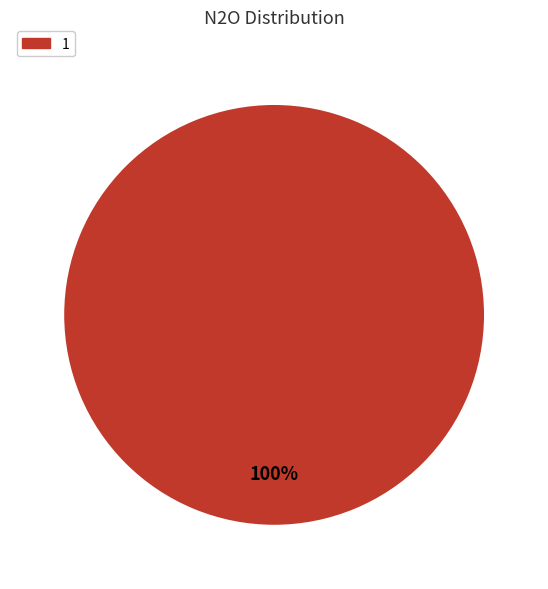

Is there a majority slice in this chart?

Yes